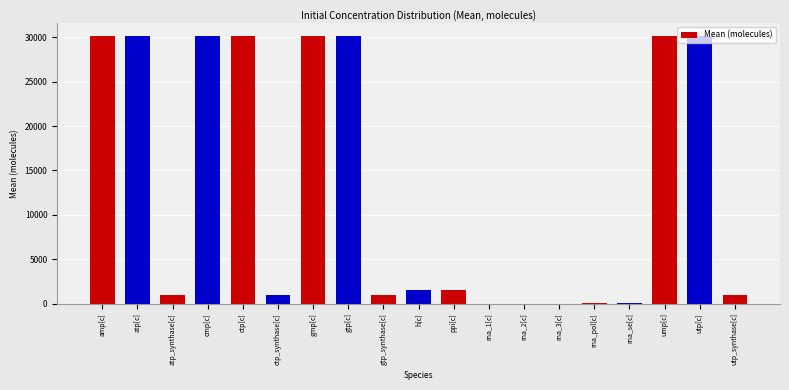

The value at rna_pol[c] is 100.0. True or false?

True